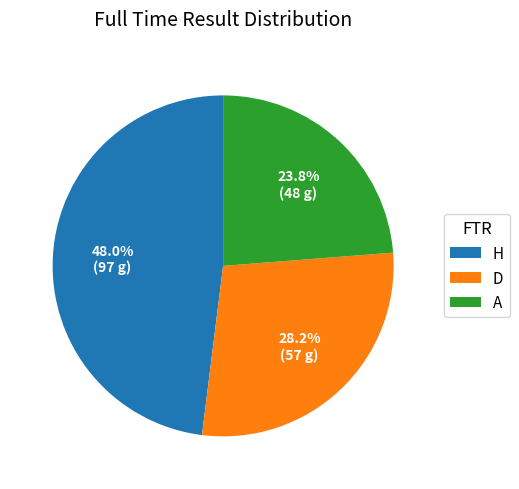

To the nearest percent, what percentage of the pie is A?

24%